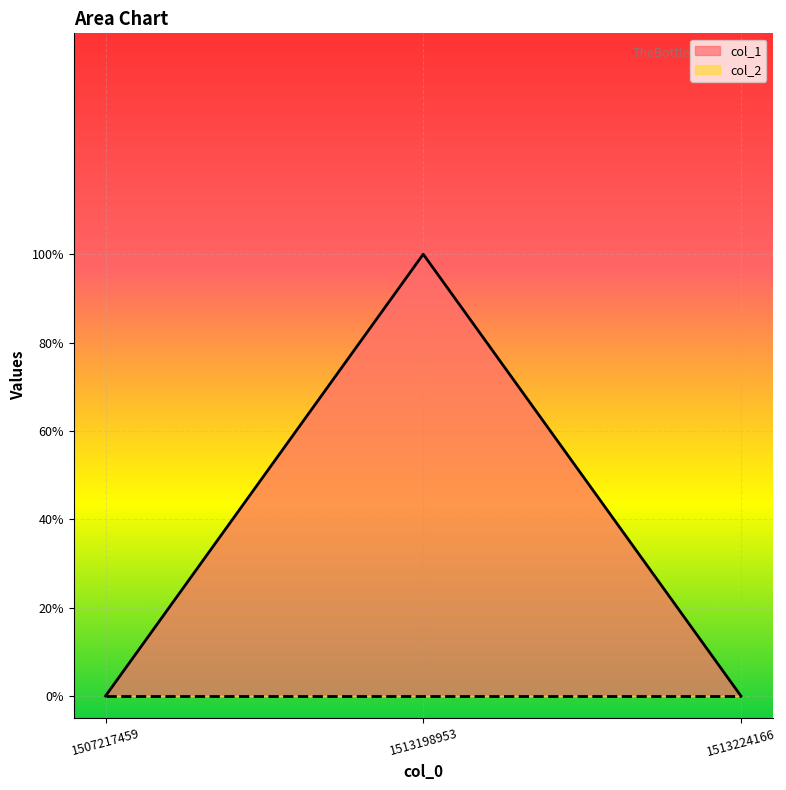

Which category has the highest value across all series?

1513198953